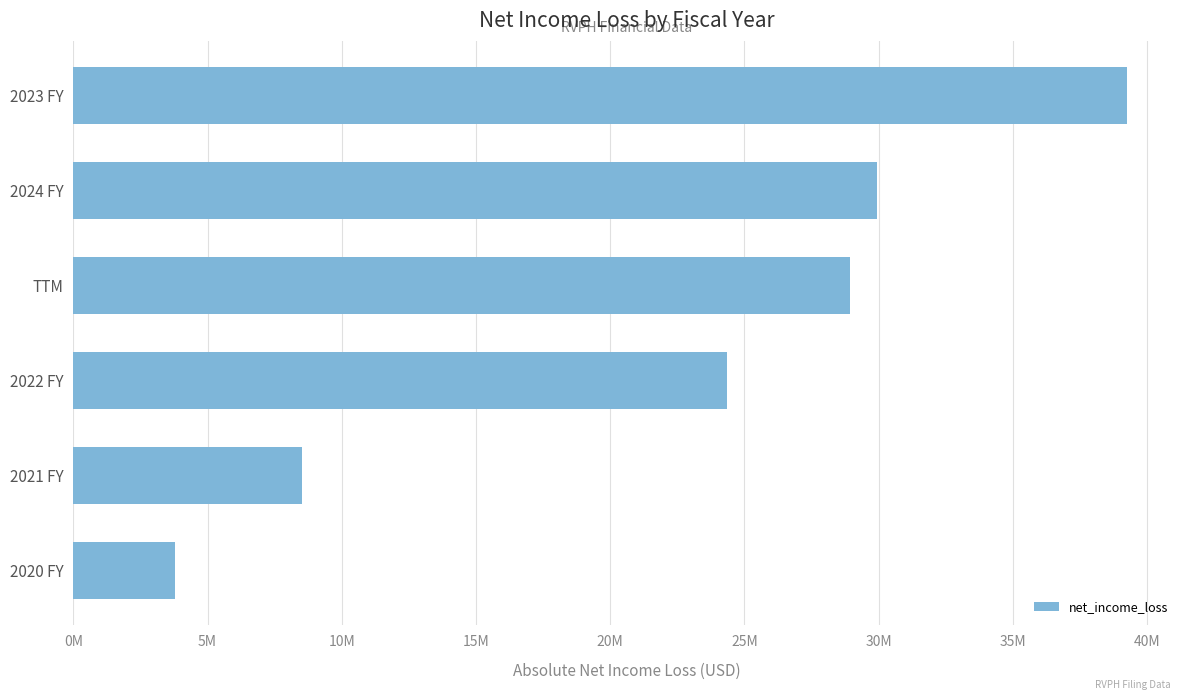

List the labels in order of value, largest first.

2023 FY, 2024 FY, TTM, 2022 FY, 2021 FY, 2020 FY